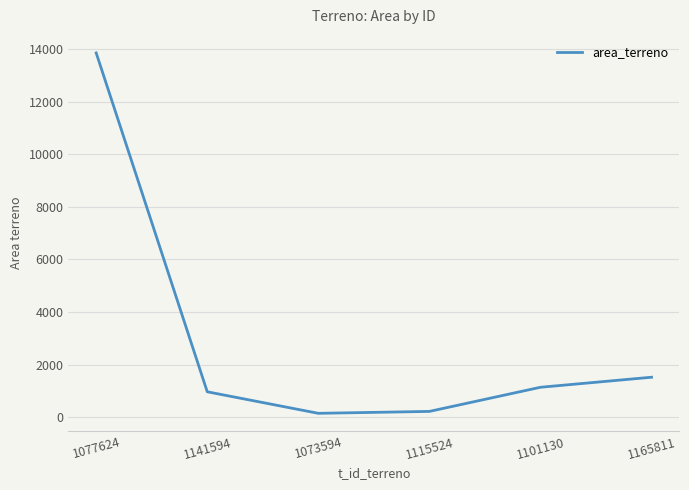

True or false: there are more than 1 points higher than both neighbors.

False